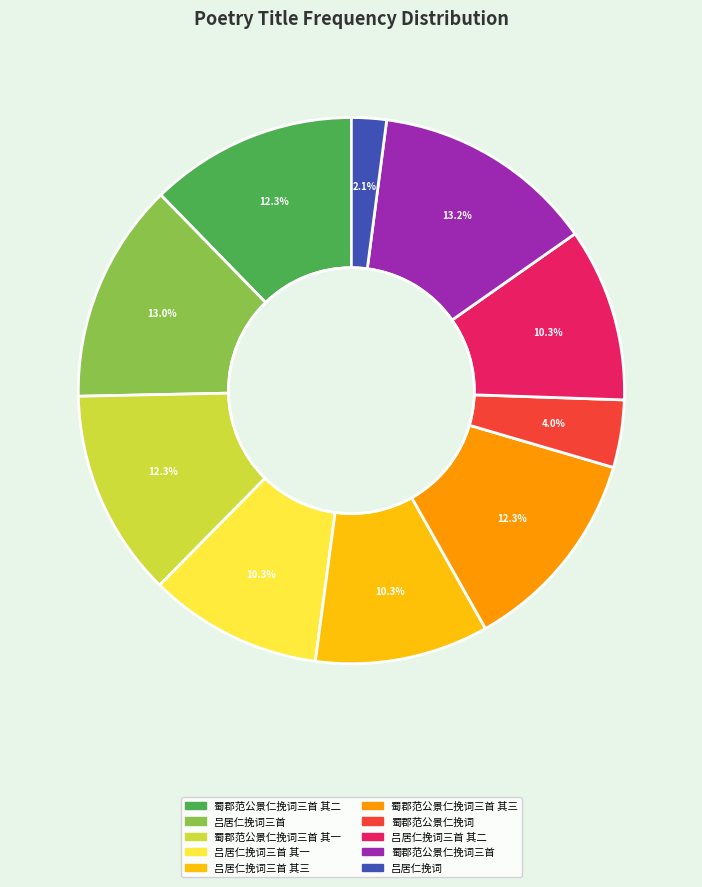

To the nearest percent, what is the difference between the largest and smallest slice percentages?

11%